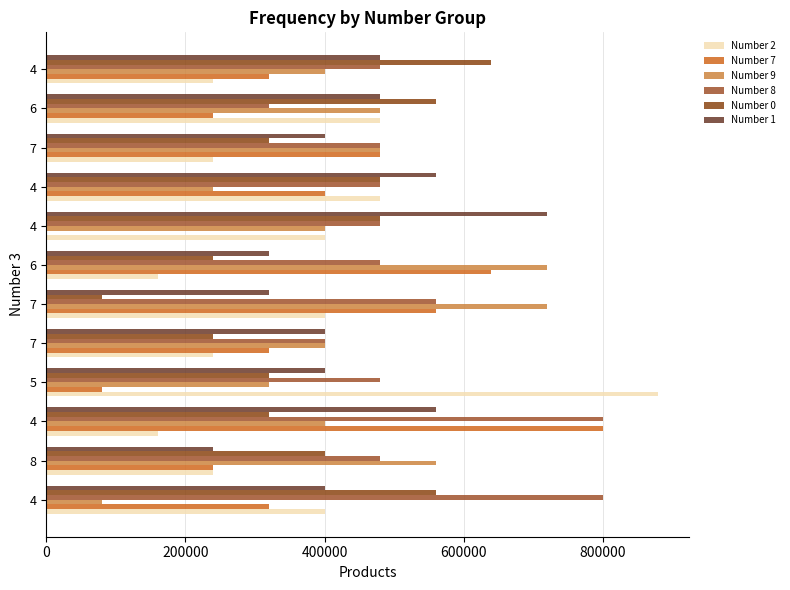

Which label corresponds to the smallest value in the chart?

4